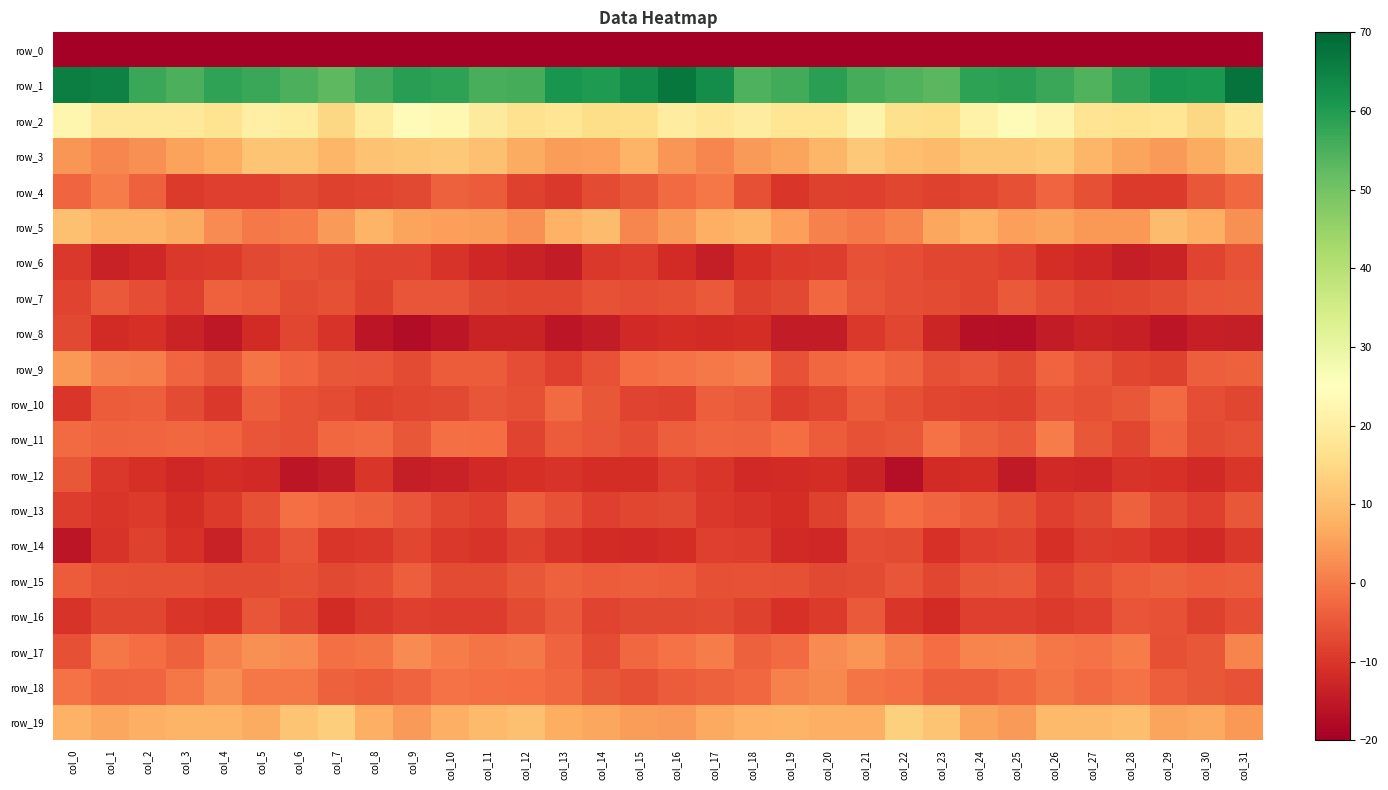

How many data points in row_0 are above -200?

14